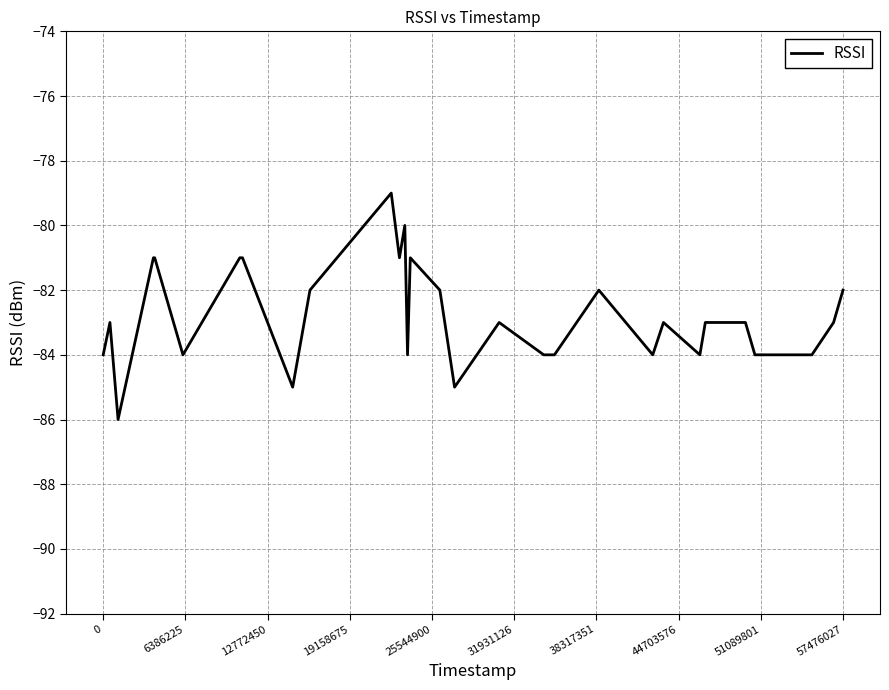

Count the number of categories in the chart.

31